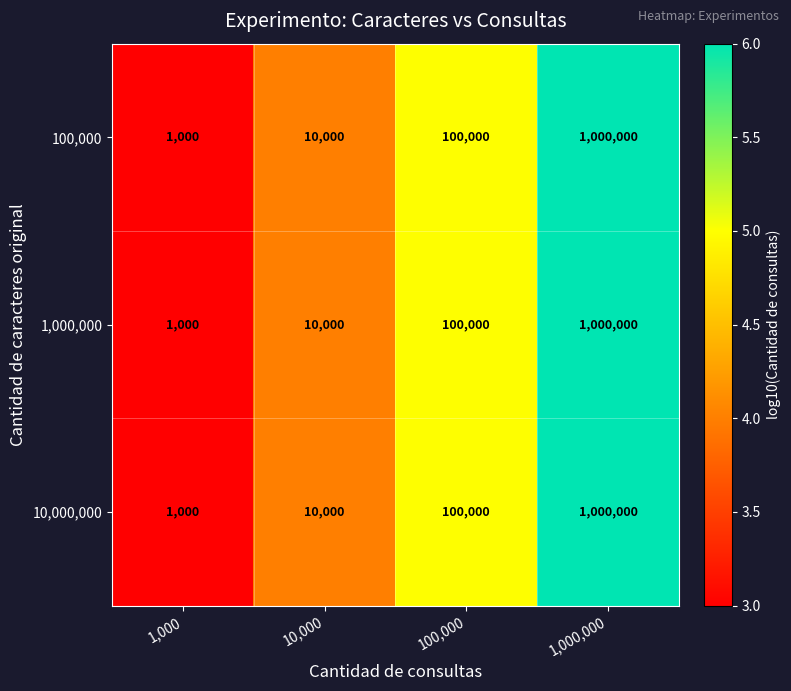

The value of 100,000 at 1,000,000 is 1000000. True or false?

True